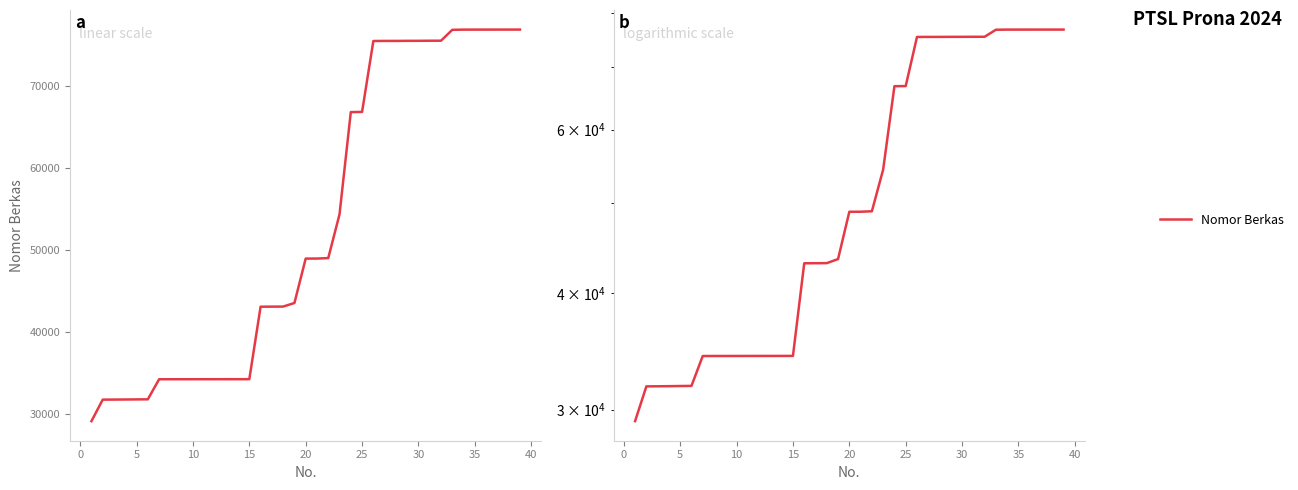

What value does the data have at 30?

75474